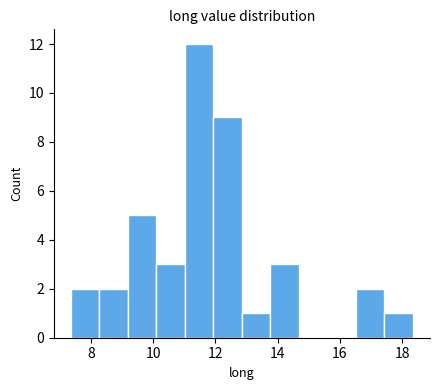

Reading left to right, transcribe this chart: for each bar, give the range it covers on the x-axis and its height. Neither the bar edges nor the heights are printed on the chart, so give them approximately, as read against the axes.

7.4 to 8.2: 2
8.2 to 9.2: 2
9.2 to 10.2: 5
10.2 to 11.0: 3
11.0 to 12.0: 12
12.0 to 12.8: 9
12.8 to 13.8: 1
13.8 to 14.6: 3
14.6 to 15.6: 0
15.6 to 16.6: 0
16.6 to 17.4: 2
17.4 to 18.4: 1